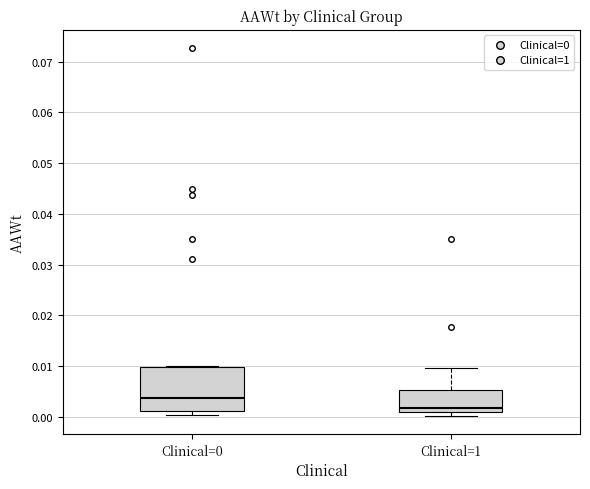

Reading left to right, transcribe this box plot: for each box, give where its median line is, the range the box spans, and where its two whiskers end, as read against the y-axis. The values are not printed on the chart, so give them approximately, as read against the axis.

Clinical=0: median 0.004, box 0.001 to 0.010, whiskers 0.000 to 0.010
Clinical=1: median 0.002, box 0.001 to 0.005, whiskers 0.000 to 0.010